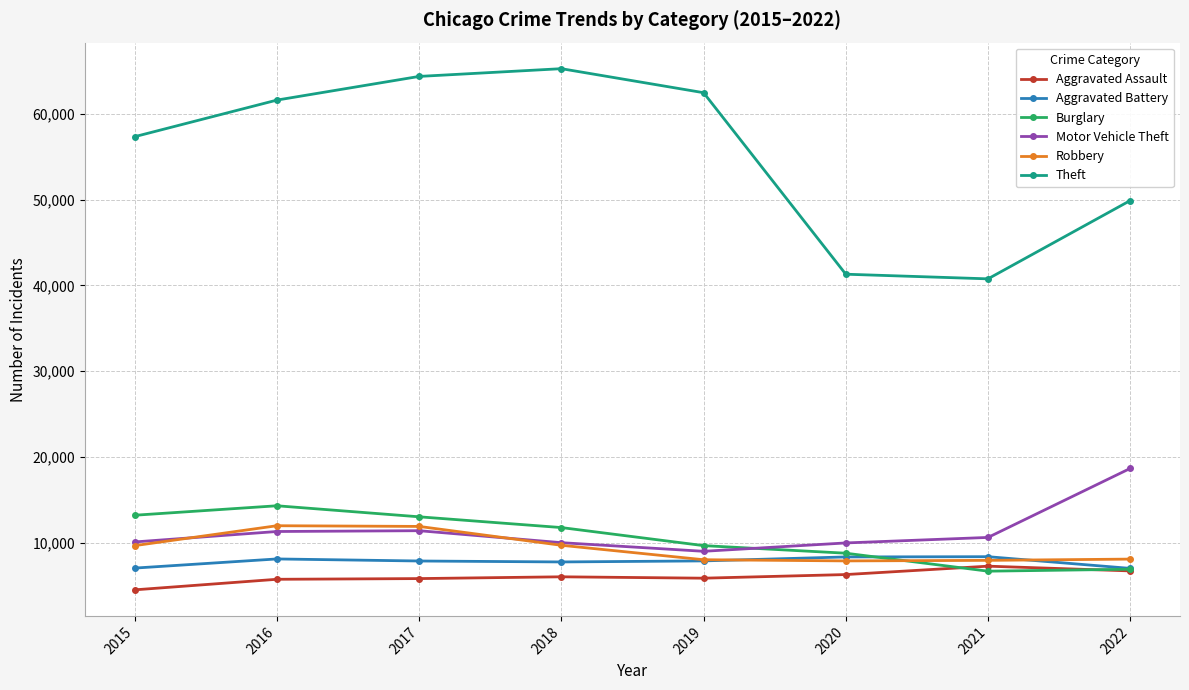

How many interior local valleys does the Theft series have?

1